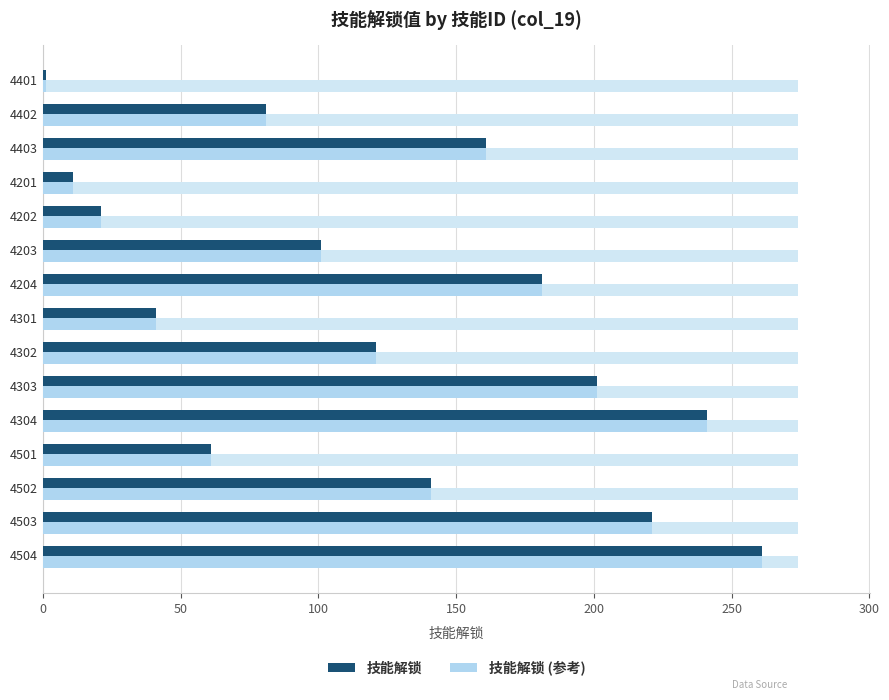

What is the minimum value shown in the chart?

1